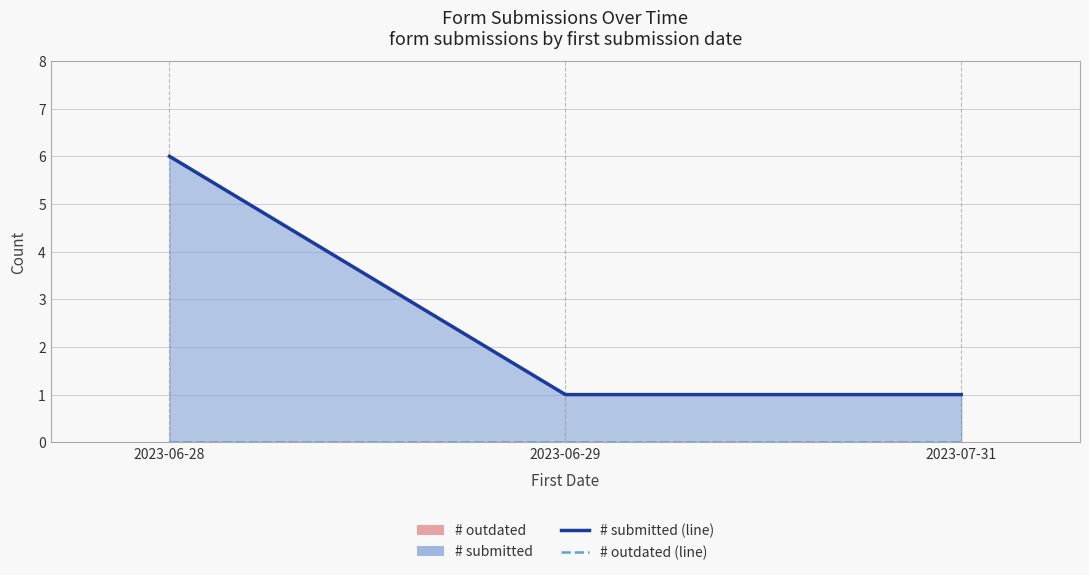

What is the greatest value displayed?

6